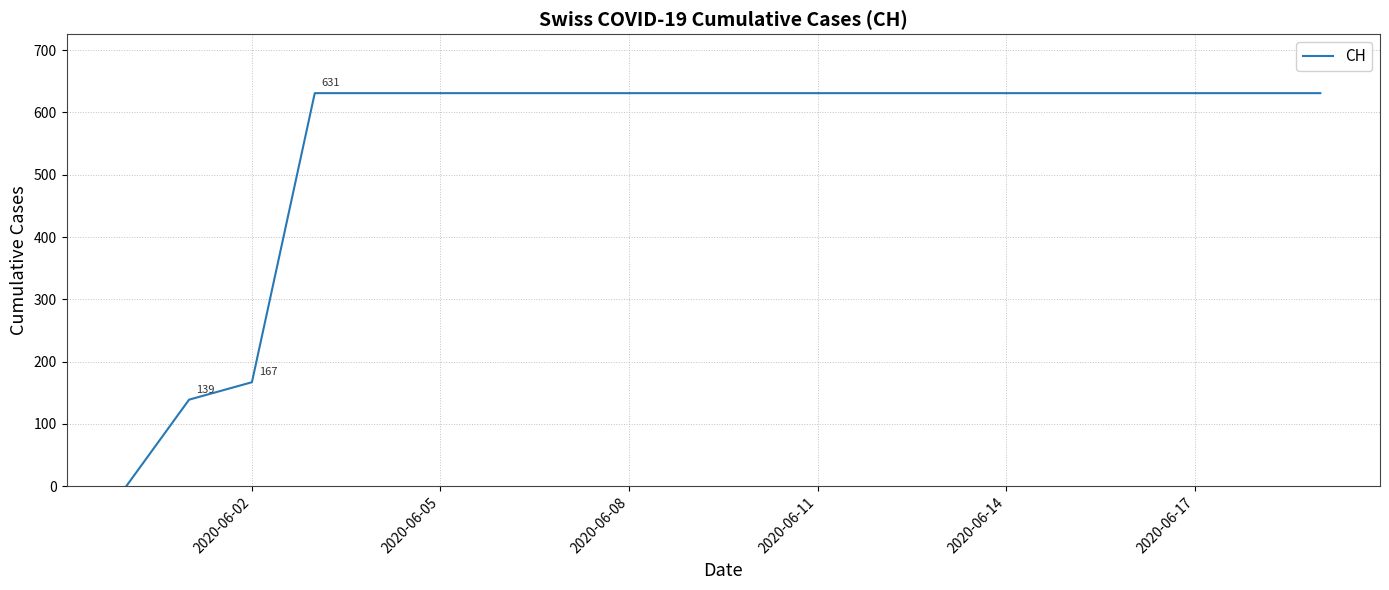

What is the maximum value shown in the chart?

631